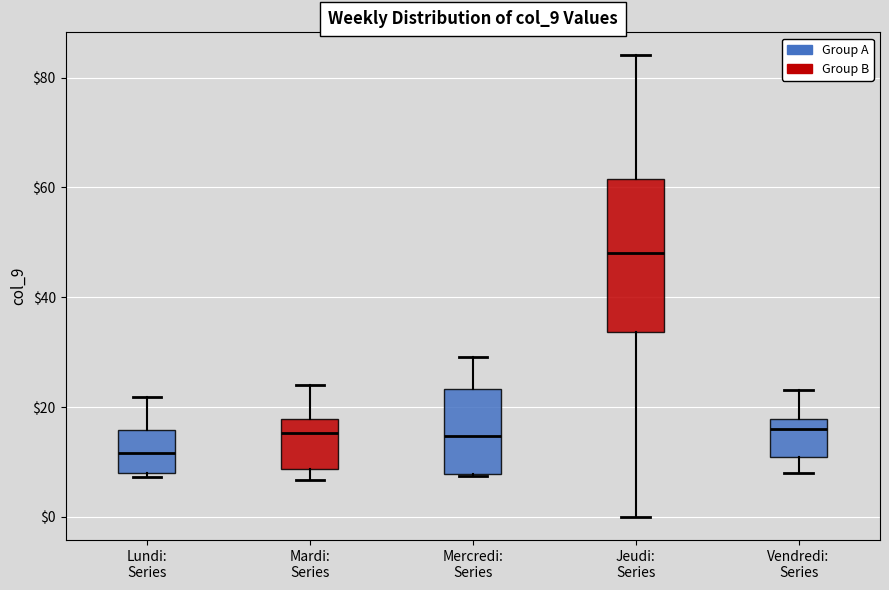

Which box is the tallest, from its lower edge to its upper edge?

Jeudi: Series